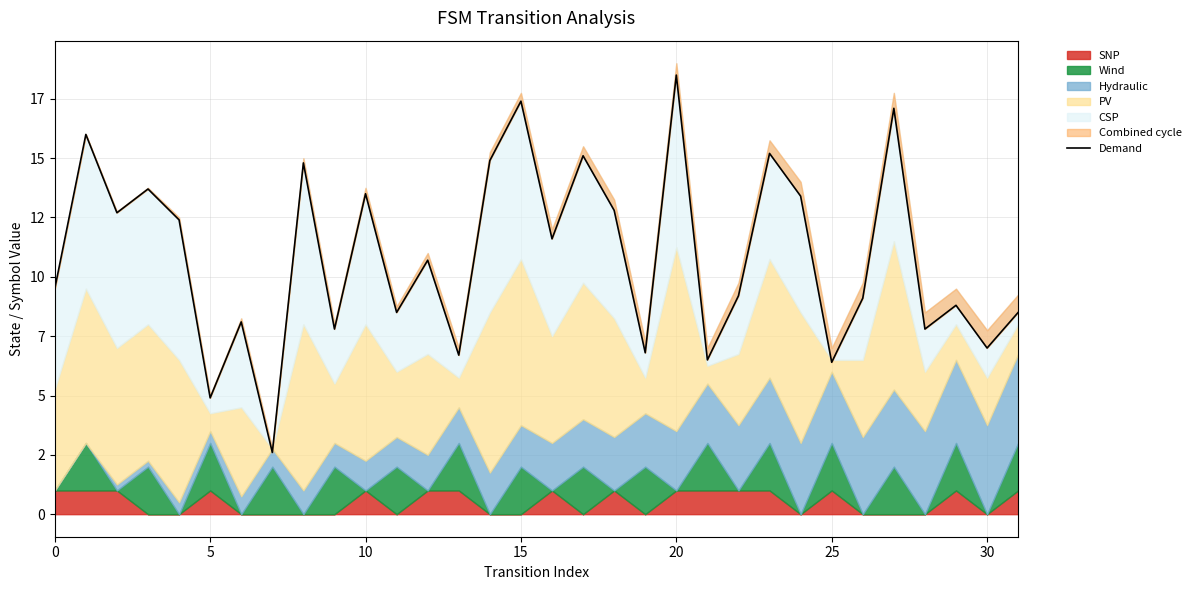

How many lines are shown in the chart?

1